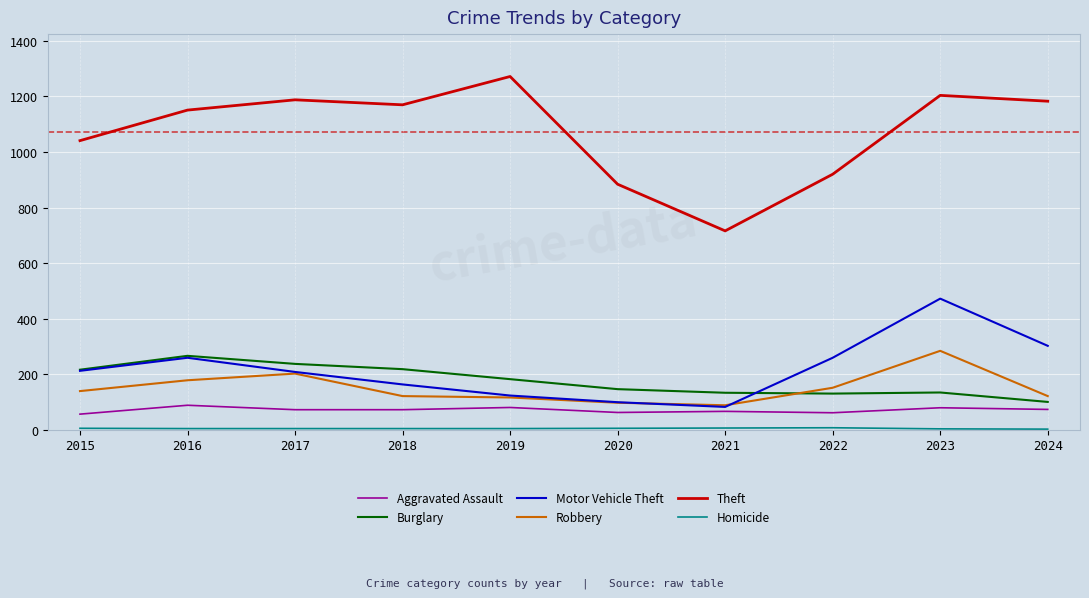

At which label does Theft reach its peak?

2019